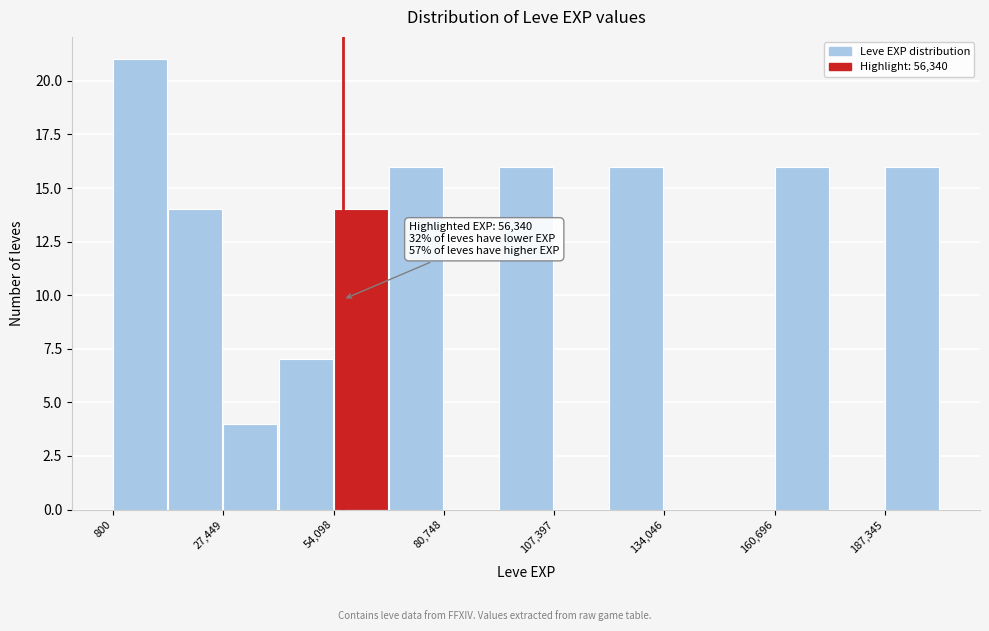

Around what value on the x-axis is the tallest bar? Give the approximate position of its centre, as read against the axis.

5000